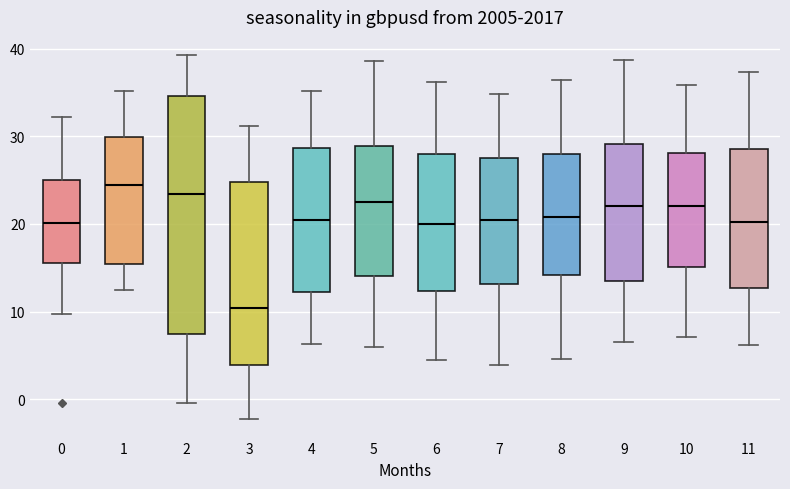

Reading left to right, transcribe this box plot: for each box, give where its median line is, the range the box spans, and where its two whiskers end, as read against the y-axis. The values are not printed on the chart, so give them approximately, as read against the axis.

0: median 20, box 16 to 25, whiskers 10 to 32
1: median 24, box 15 to 30, whiskers 12 to 35
2: median 23, box 7 to 35, whiskers 0 to 39
3: median 10, box 4 to 25, whiskers -2 to 31
4: median 20, box 12 to 29, whiskers 6 to 35
5: median 22, box 14 to 29, whiskers 6 to 39
6: median 20, box 12 to 28, whiskers 5 to 36
7: median 21, box 13 to 28, whiskers 4 to 35
8: median 21, box 14 to 28, whiskers 5 to 36
9: median 22, box 14 to 29, whiskers 7 to 39
10: median 22, box 15 to 28, whiskers 7 to 36
11: median 20, box 13 to 29, whiskers 6 to 37